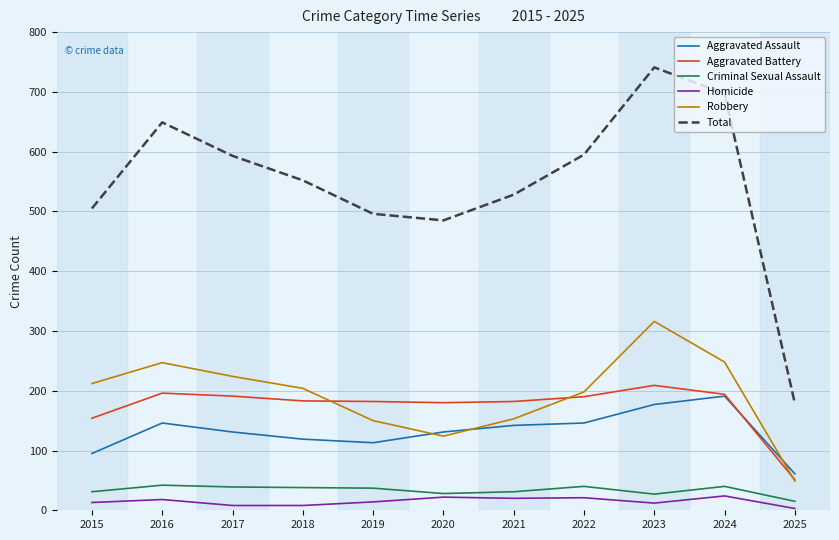

Is it true that Aggravated Assault equals 146 at 2016?

True